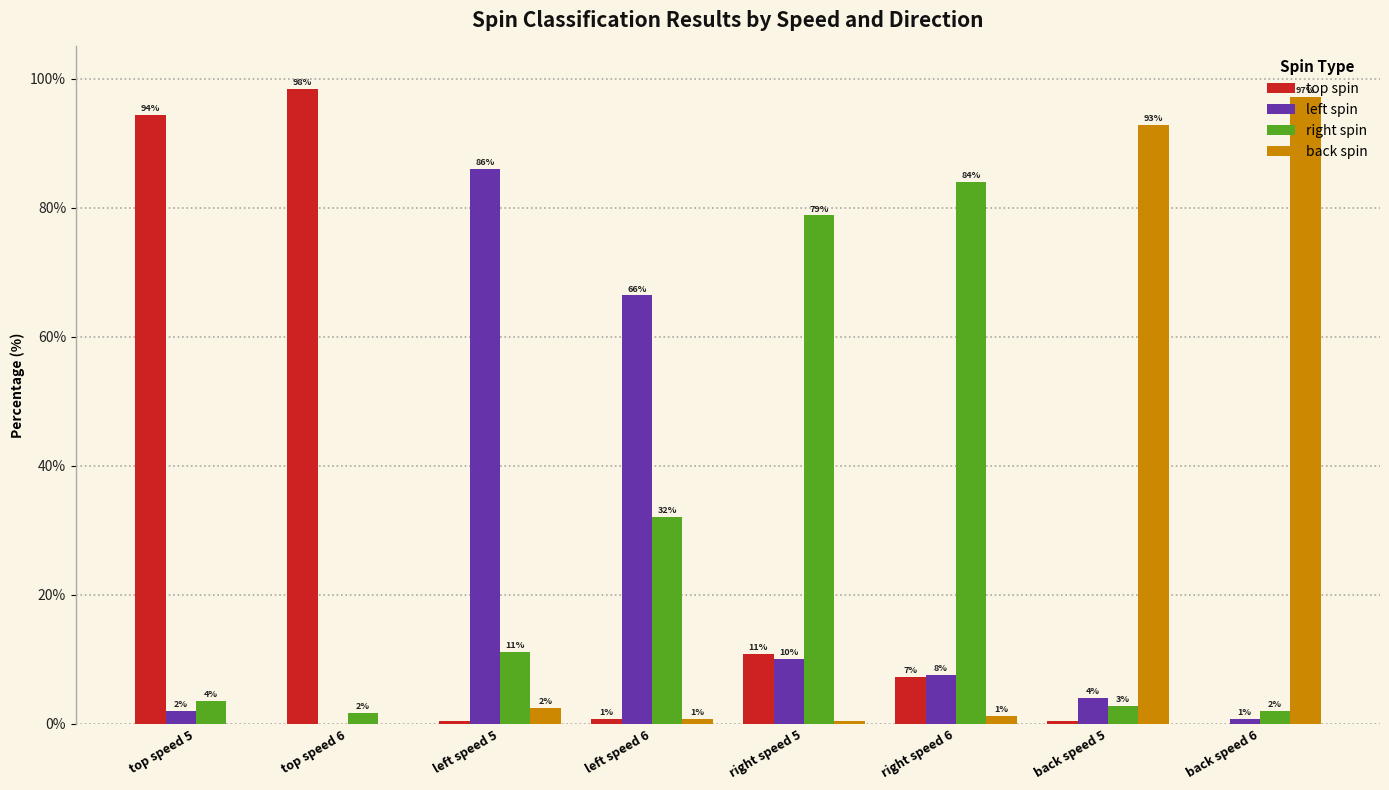

How many groups of bars are there?

8